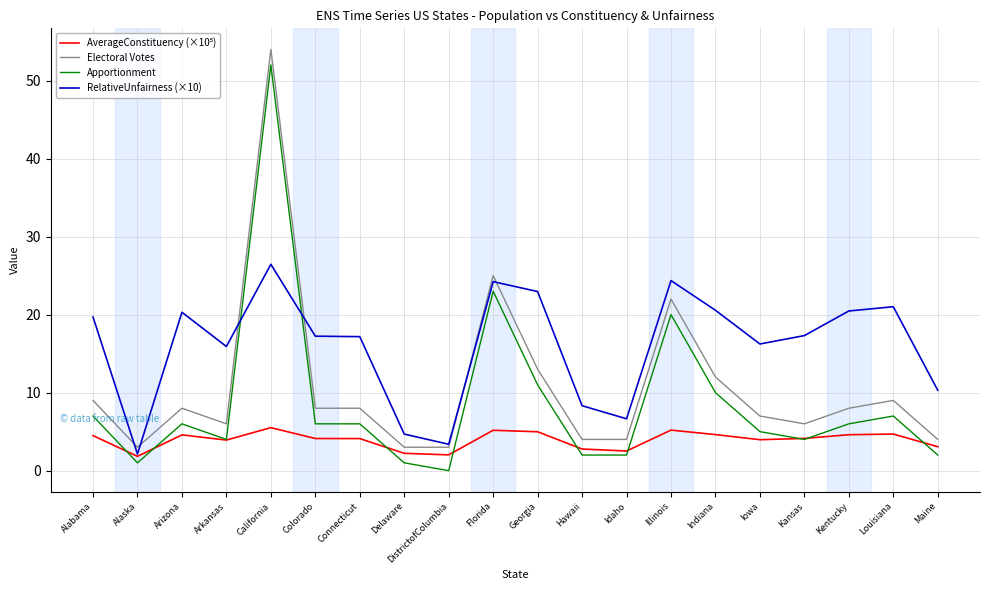

How many distinct data groups are displayed?

4